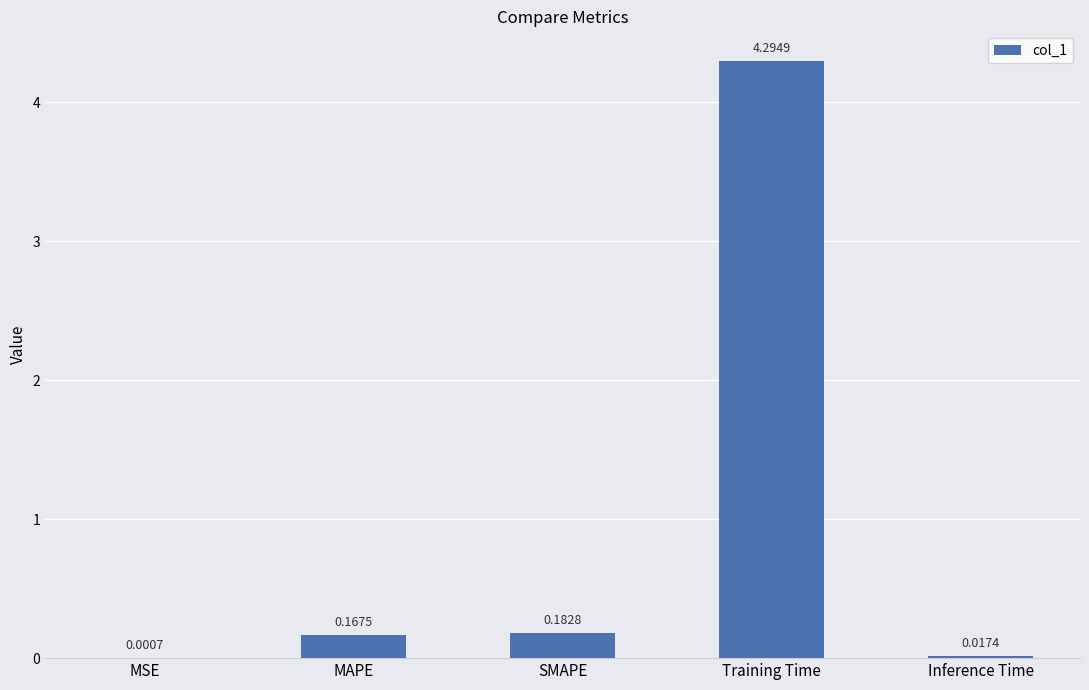

At which label is the value closest to 2?

SMAPE